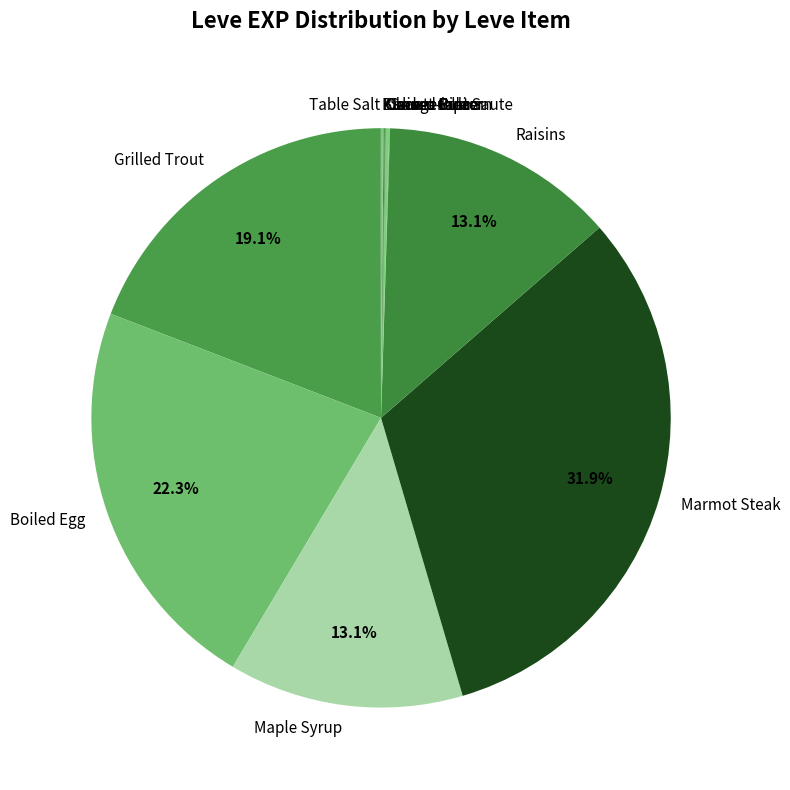

Does any single category account for the majority?

No